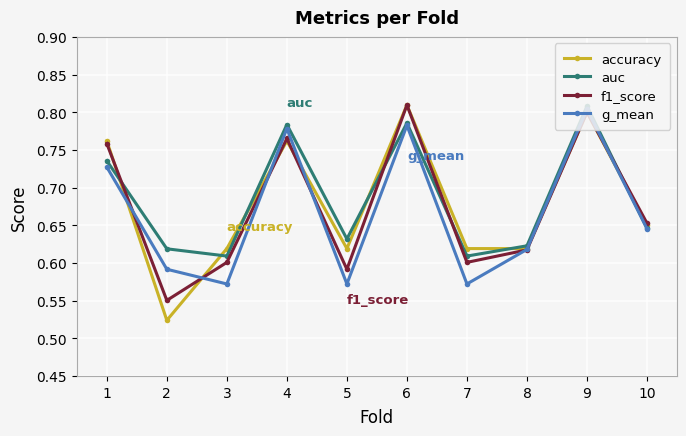

What are all the series names shown in the legend?

accuracy, auc, f1_score, g_mean